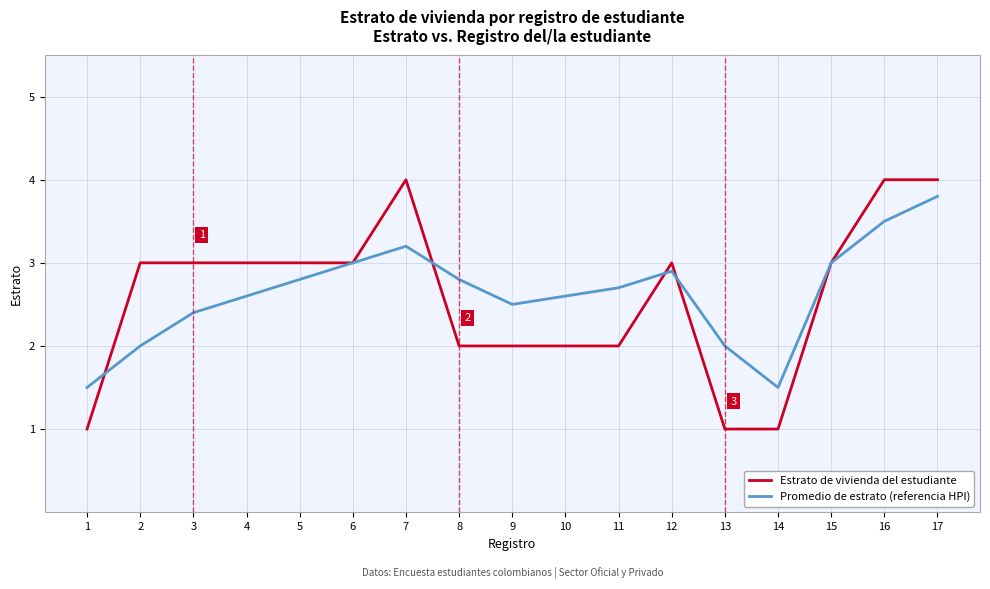

Which series has the largest range (max minus min)?

Estrato de vivienda del estudiante